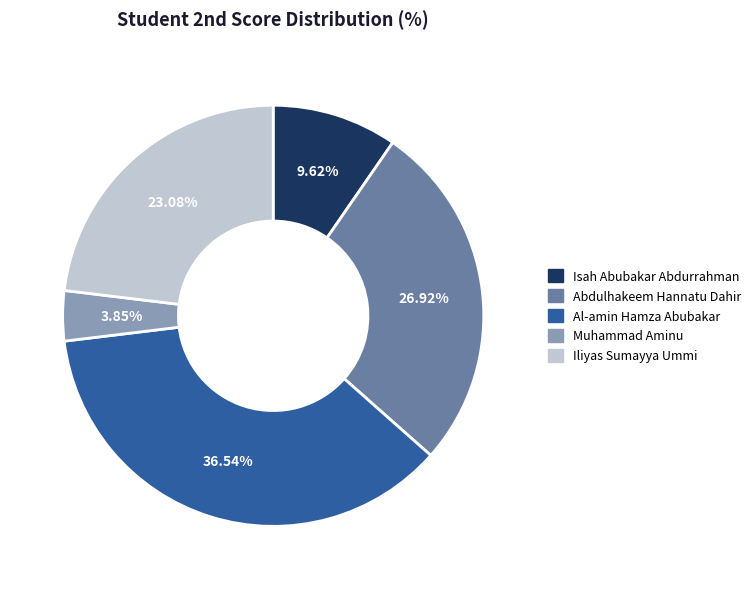

Is it true that Iliyas Sumayya Ummi is 23% of the pie?

True